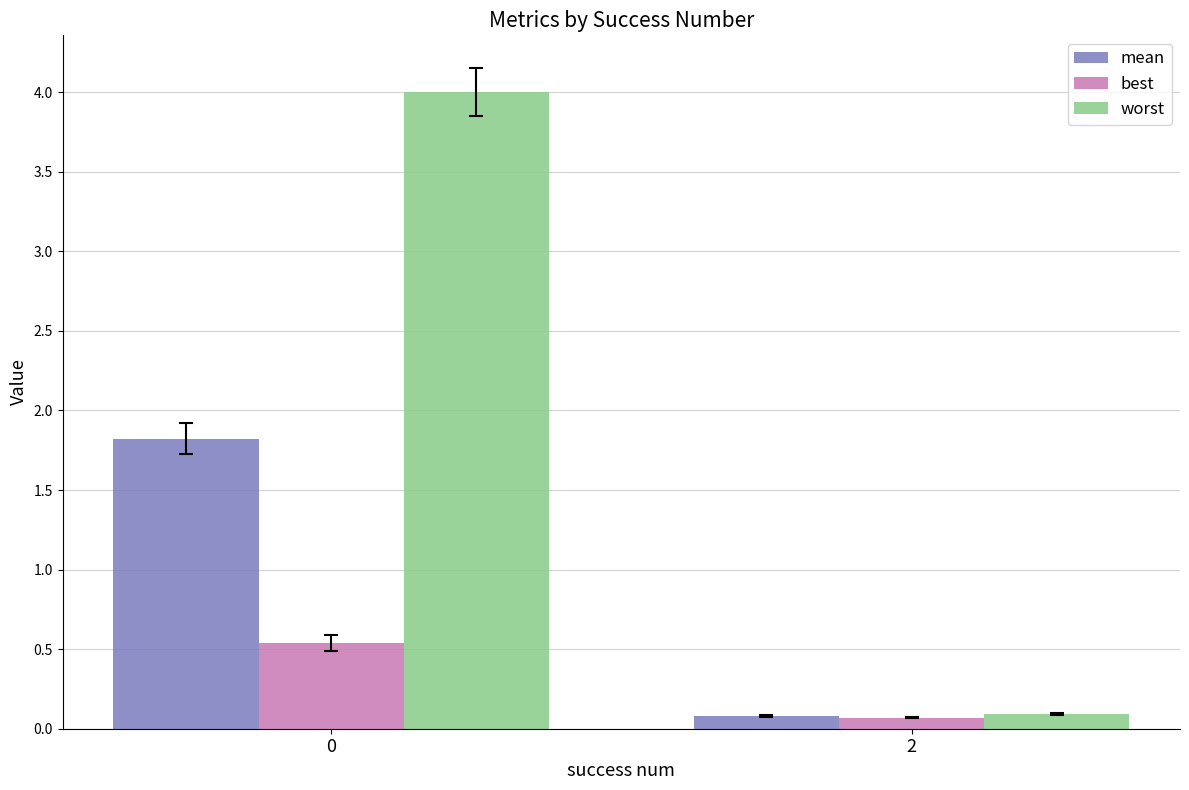

Reading left to right, extract all data points from this chart.

mean: 0=1.8	2=0.1
best: 0=0.5	2=0.1
worst: 0=4.0	2=0.1